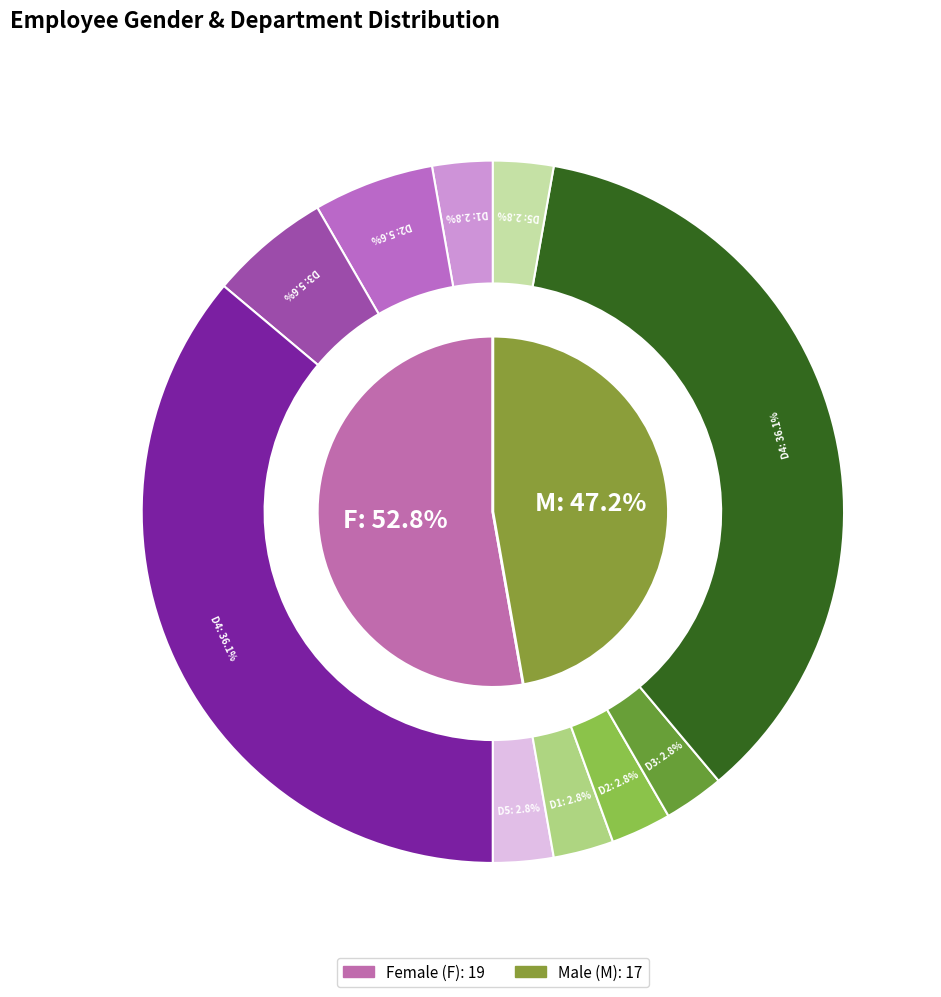

Count the number of slices in the pie.

2